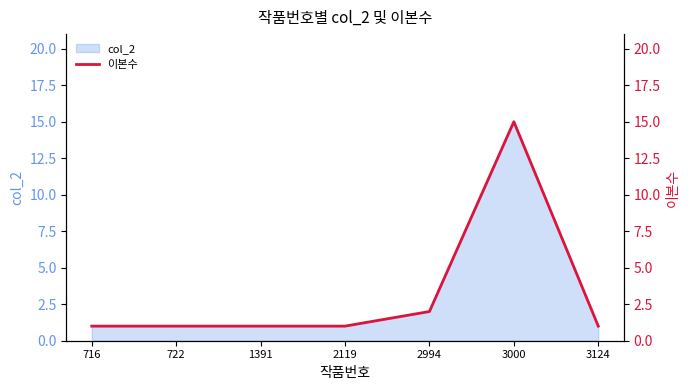

How many categories are shown in the chart?

7